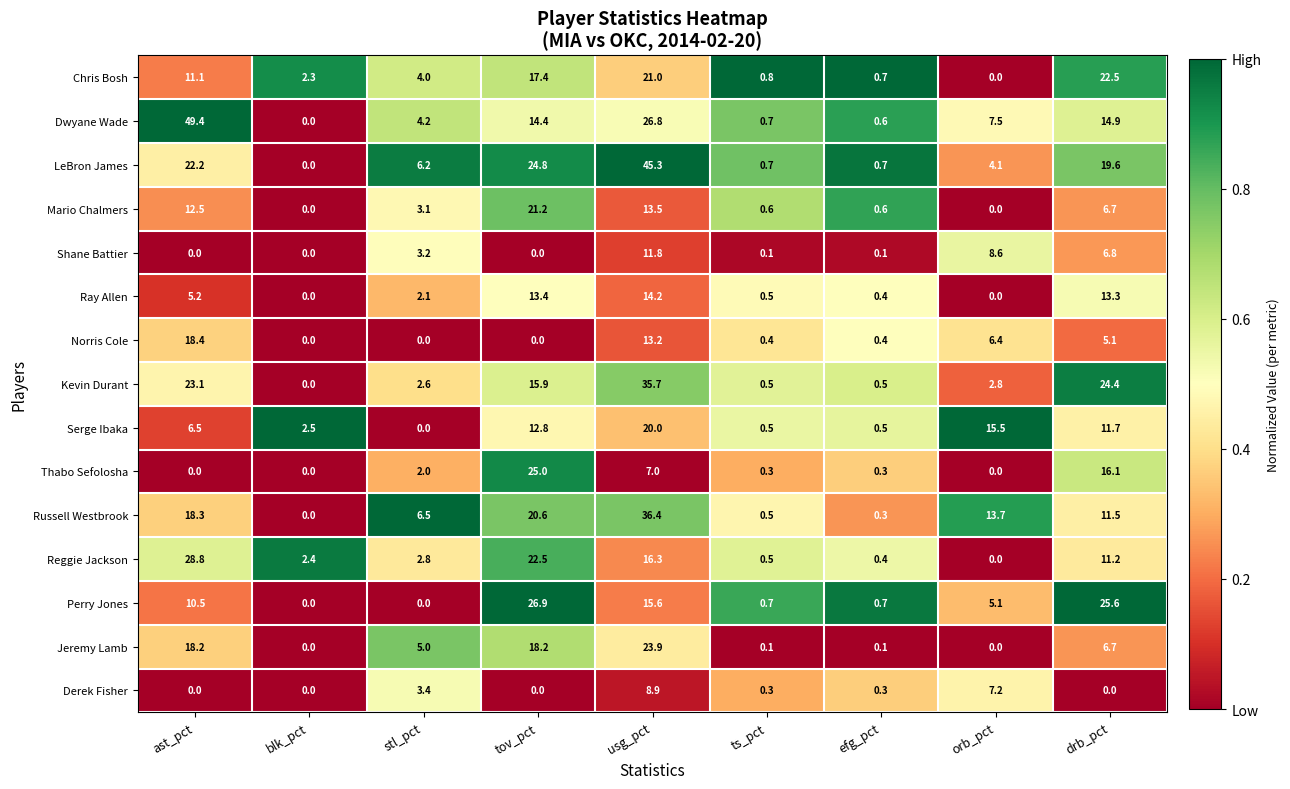

What is the highest value of the Norris Cole series?

18.4